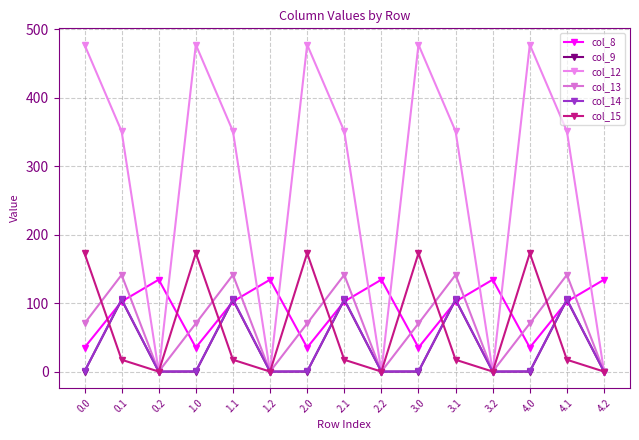

How many lines are shown in the chart?

6